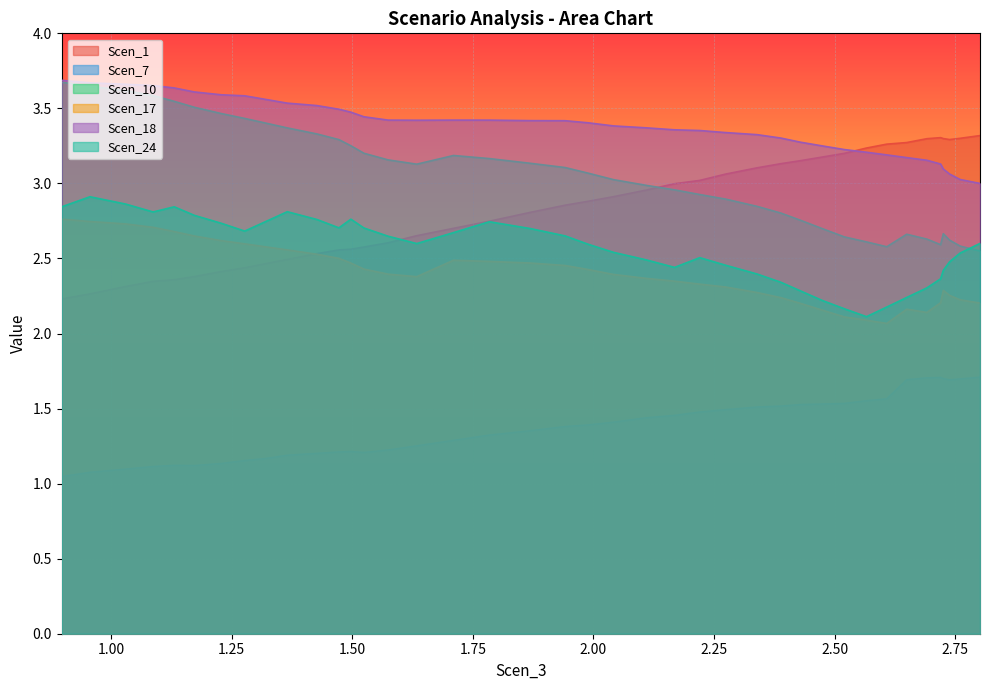

True or false: Scen_7 and Scen_10 cross at least once.

False